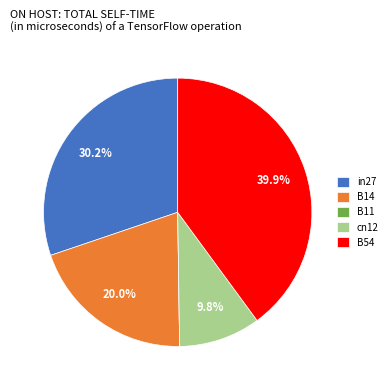

Which category has the biggest portion of the pie?

B54